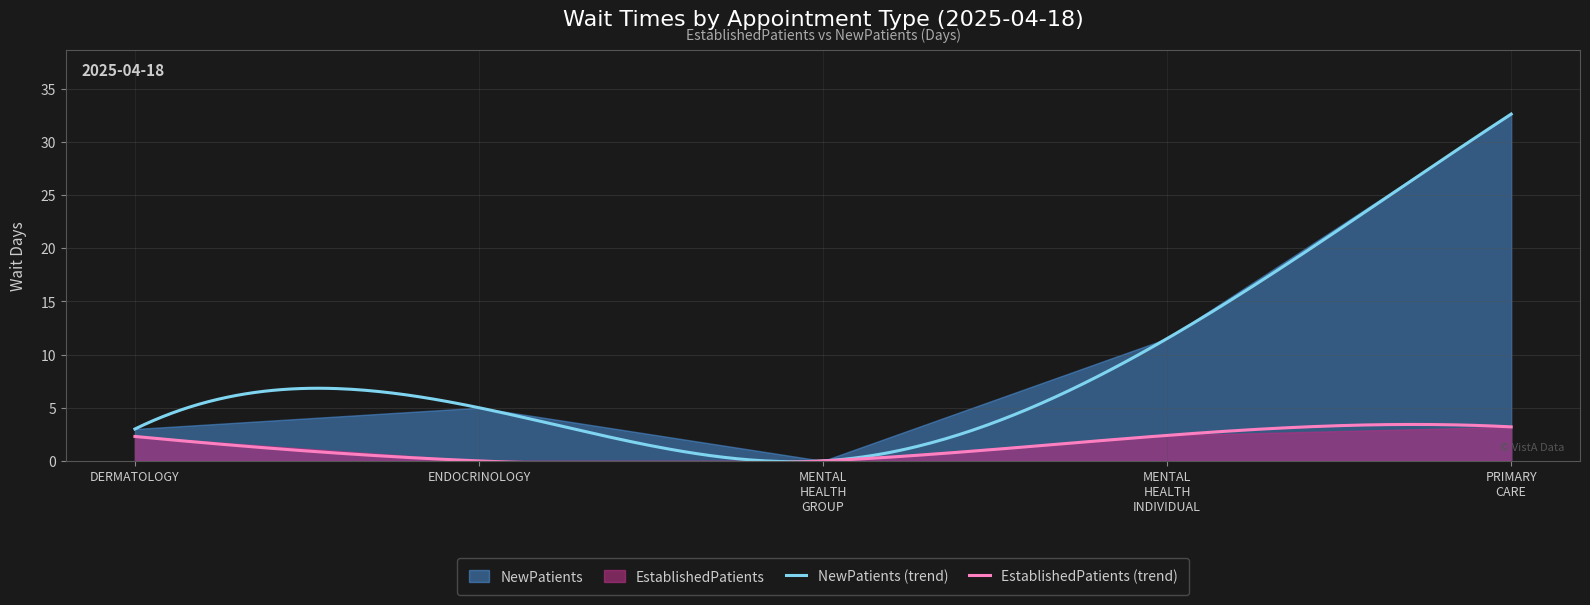

Reading left to right, extract all data points from this chart.

EstablishedPatients: DERMATOLOGY=2.3	ENDOCRINOLOGY=0.0	MENTAL HEALTH GROUP=0.0	MENTAL HEALTH INDIVIDUAL=2.4	PRIMARY CARE=3.2
NewPatients: DERMATOLOGY=3.0	ENDOCRINOLOGY=5.0	MENTAL HEALTH GROUP=0.0	MENTAL HEALTH INDIVIDUAL=11.5	PRIMARY CARE=32.6